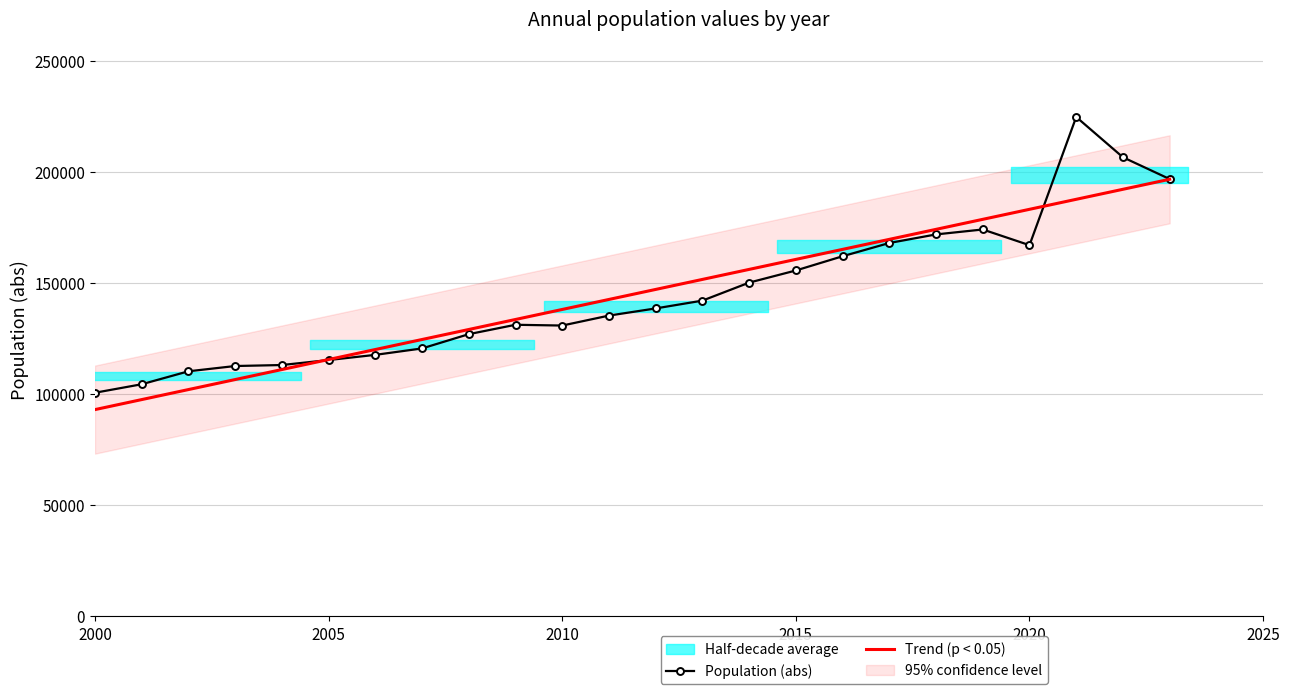

What is the highest value of the Trend (p < 0.05) series?

196870.3